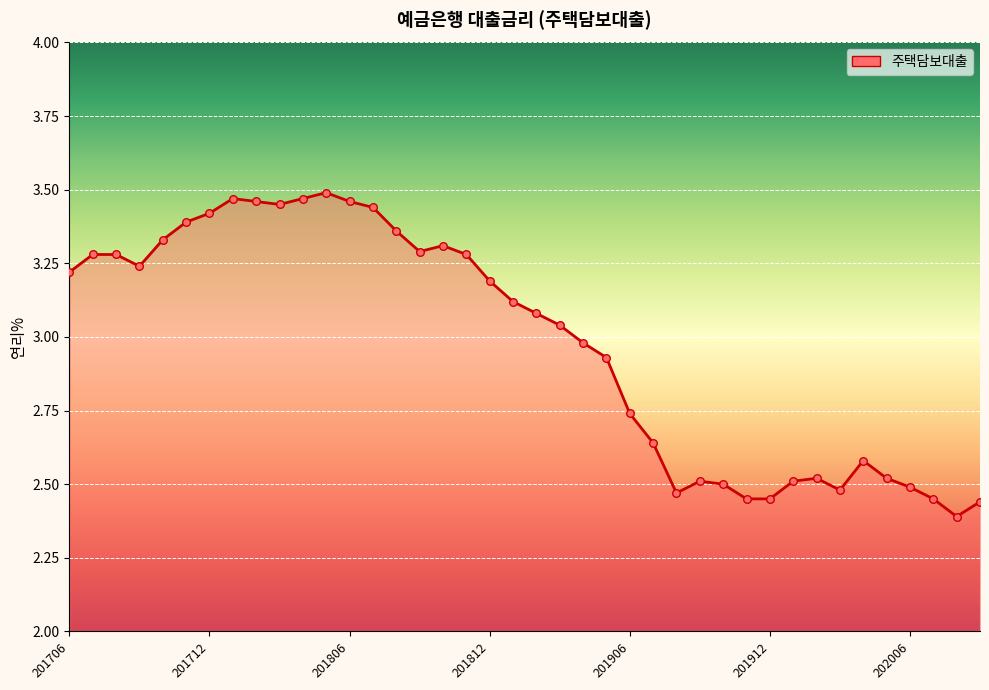

What is the difference between the maximum and minimum values?

1.1